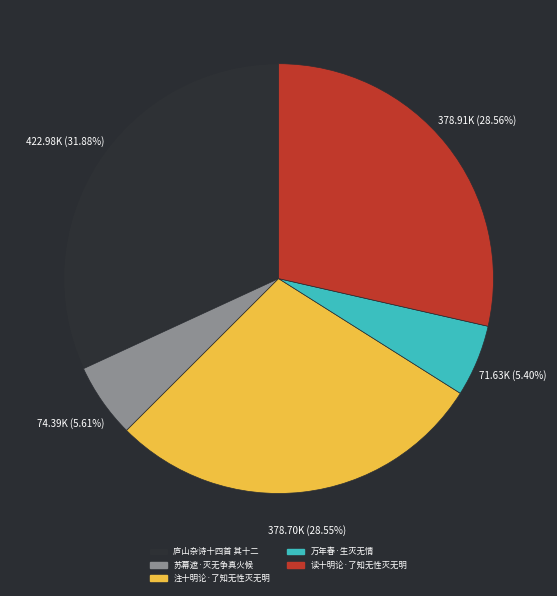

To the nearest percent, what percentage of the pie is 万年春·生灭无情?

5%